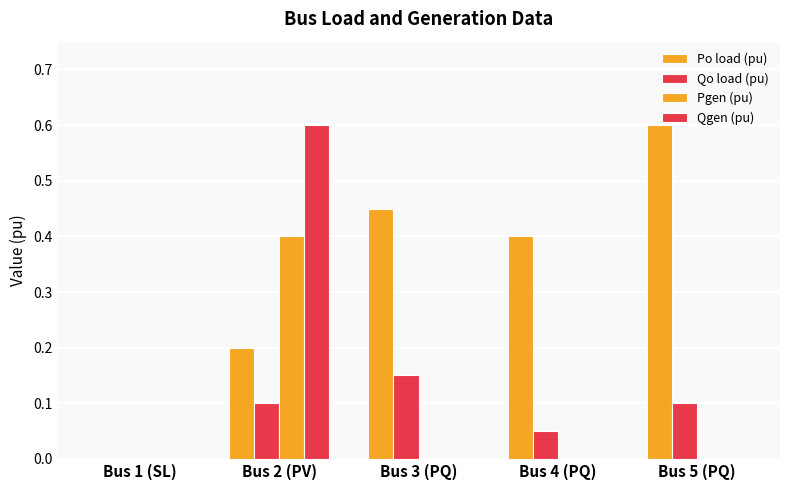

Are the bars horizontal?

No